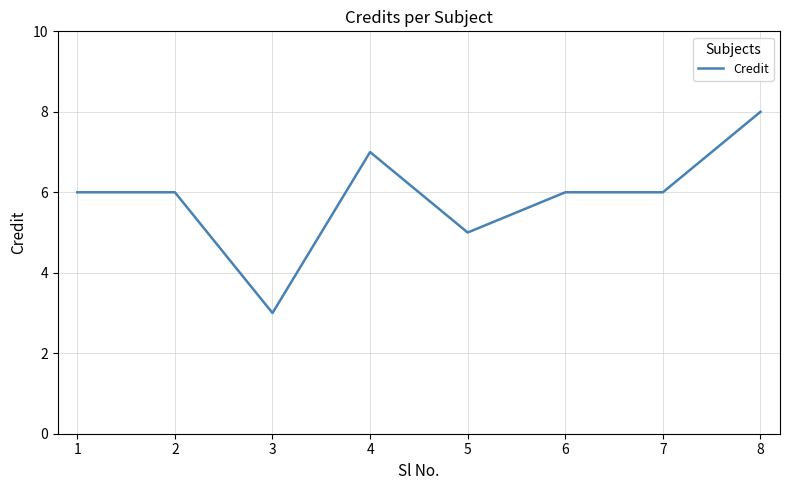

What is the change in value from 4 to 6?

-1